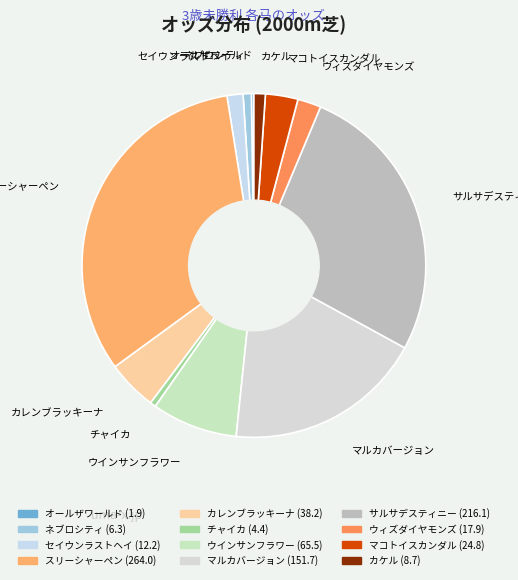

Is there any slice that represents more than half of the pie?

No